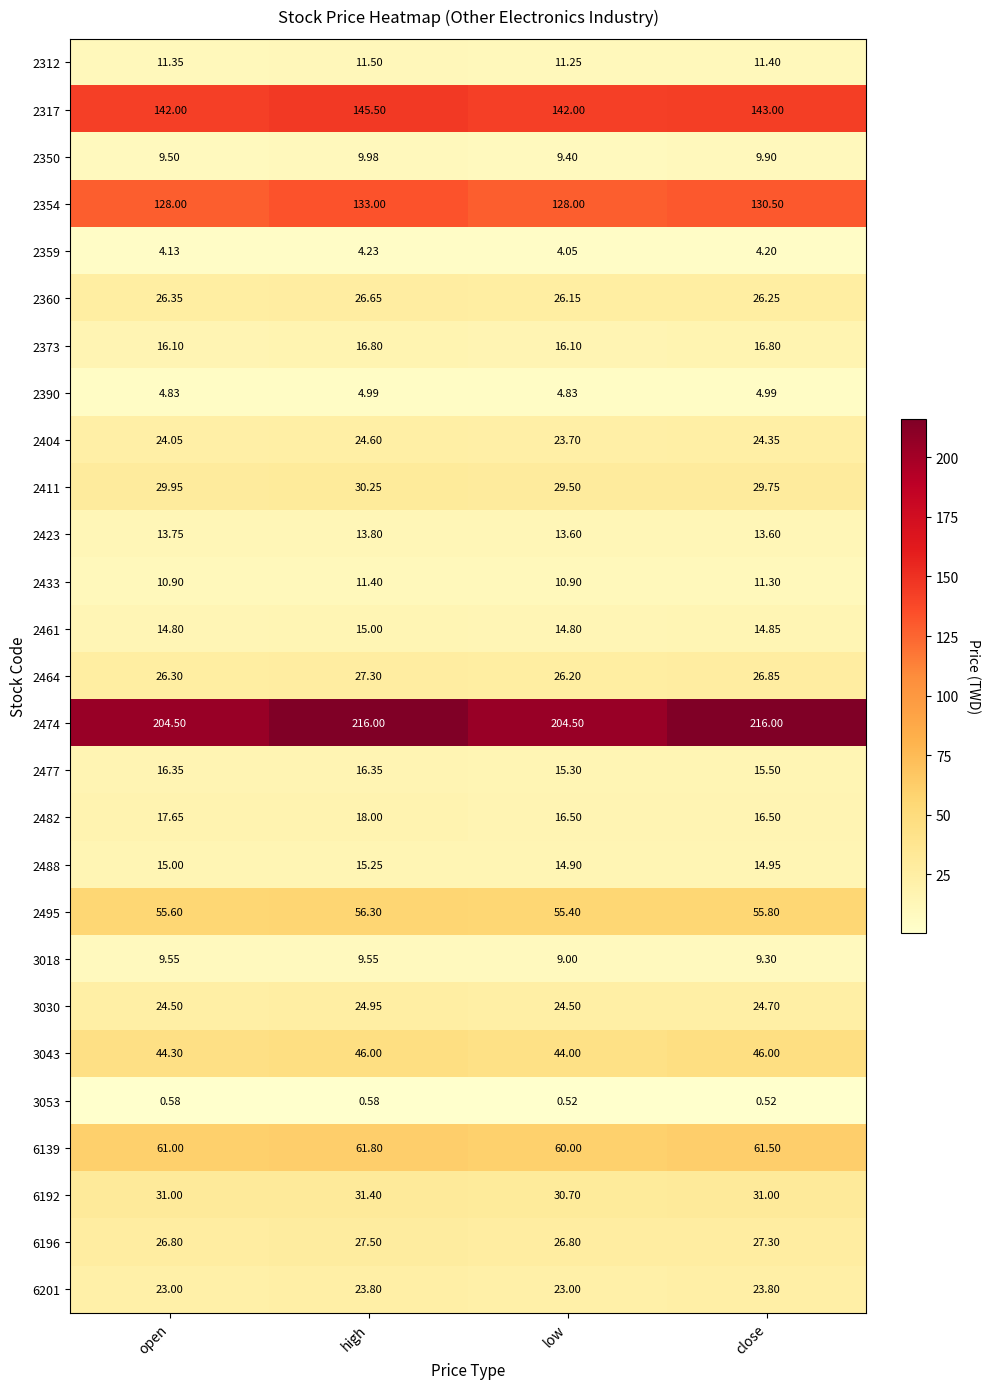

What is the difference between the highest and lowest values at close?

215.5